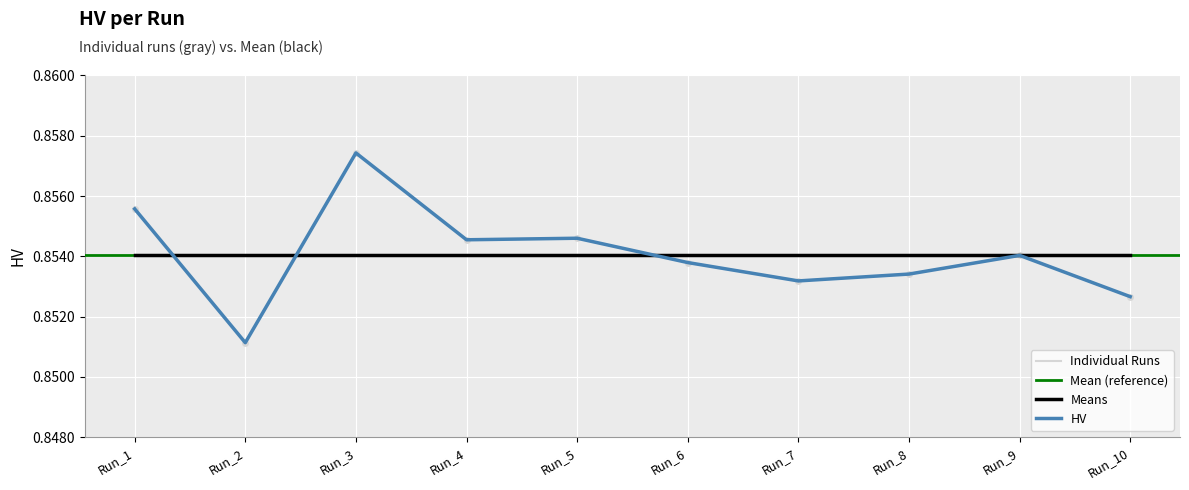

What value does the data have at Run_6?

0.9